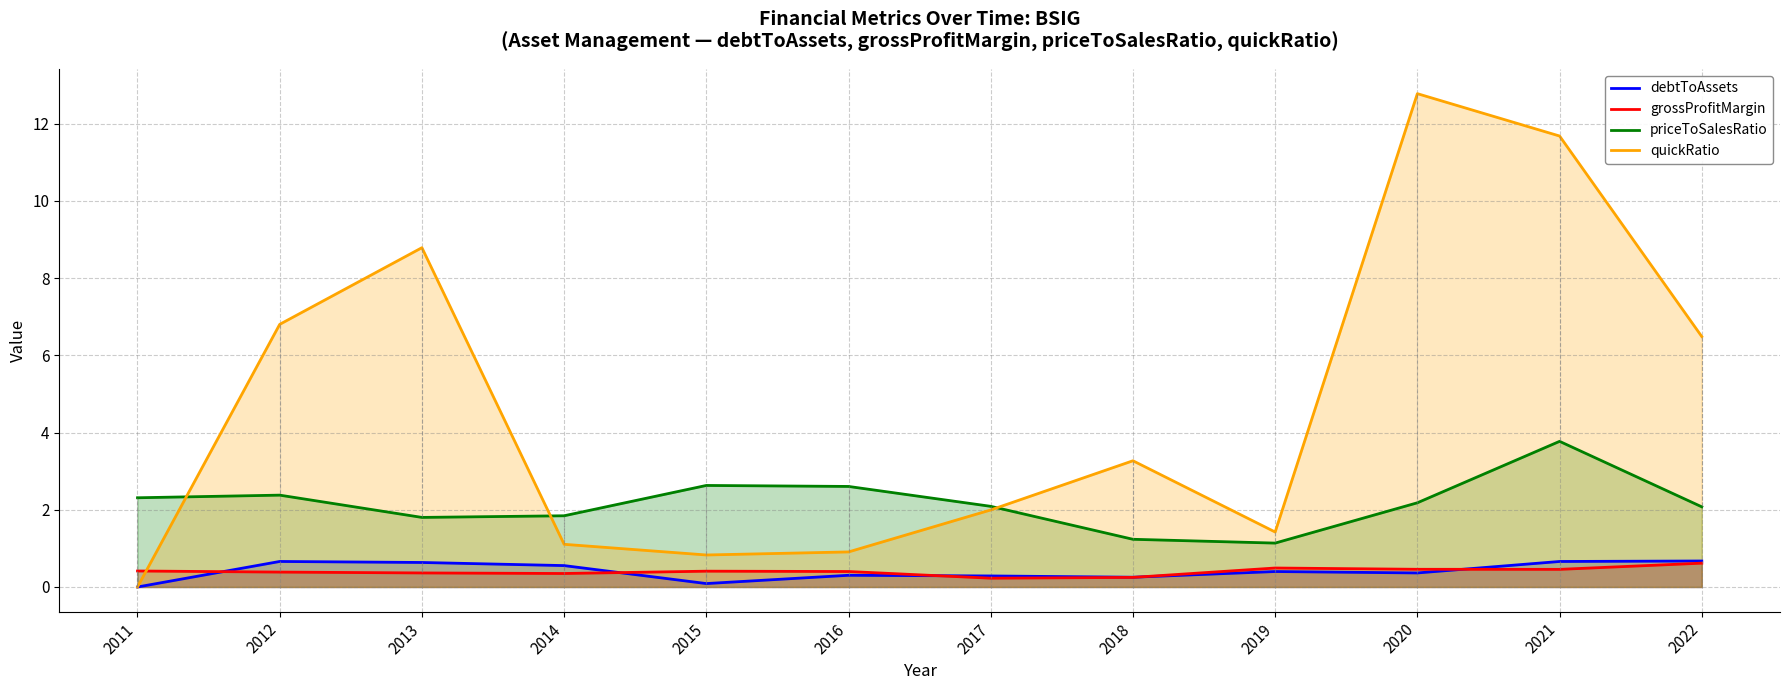

Which series has the widest spread of values?

quickRatio